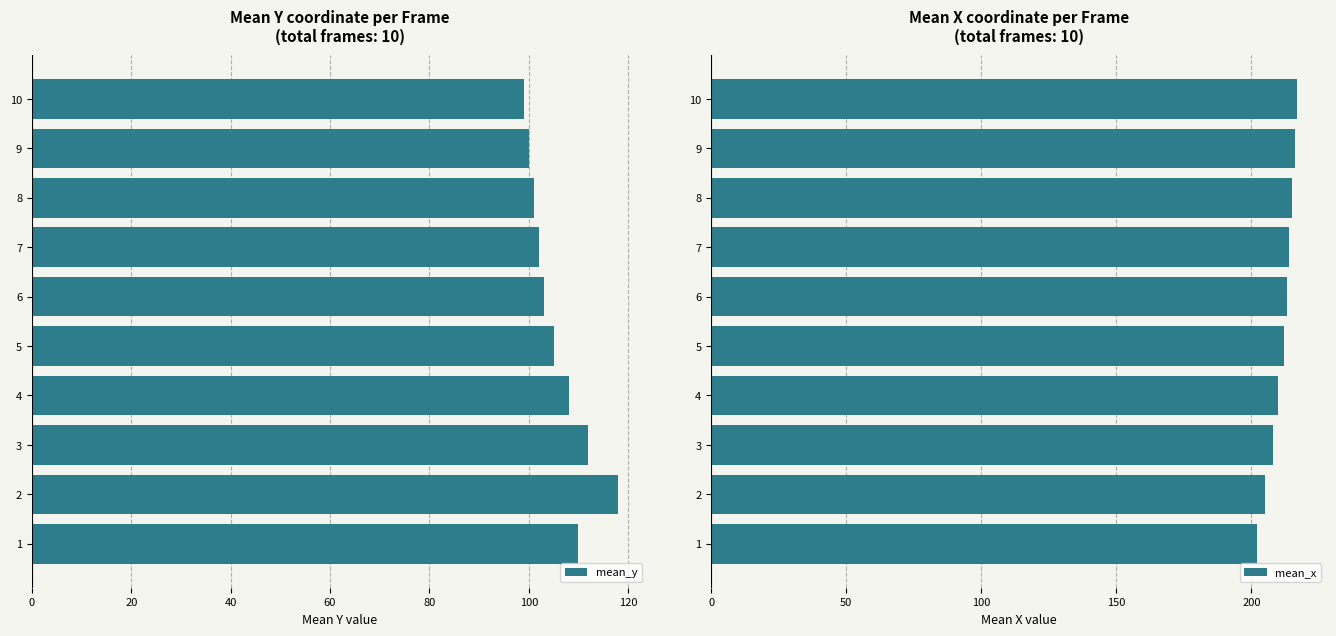

List the series in order of their overall mean, highest first.

mean_x, mean_y